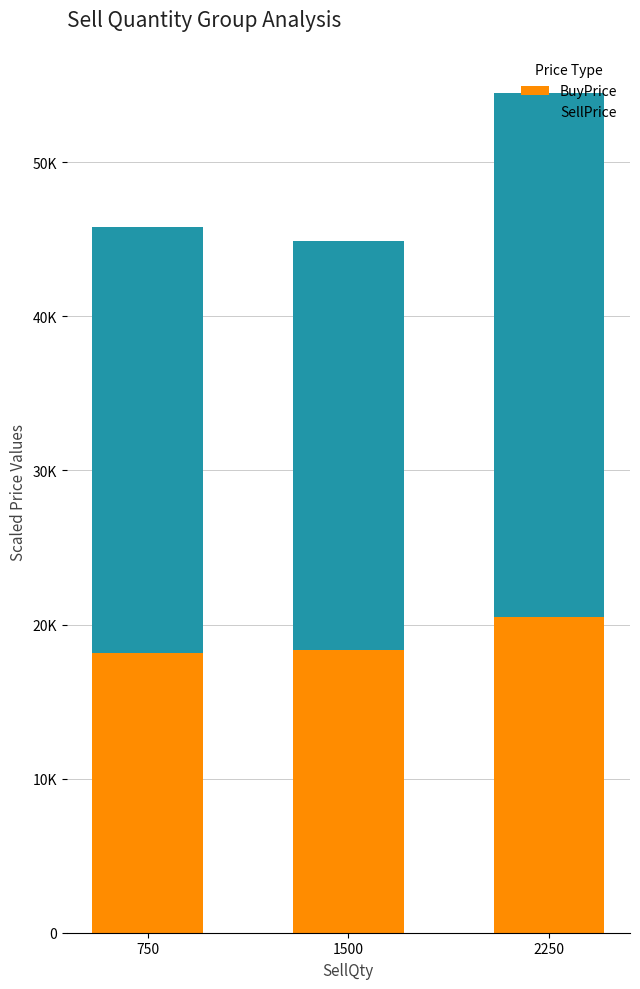

What are all the series names shown in the legend?

BuyPrice, SellPrice